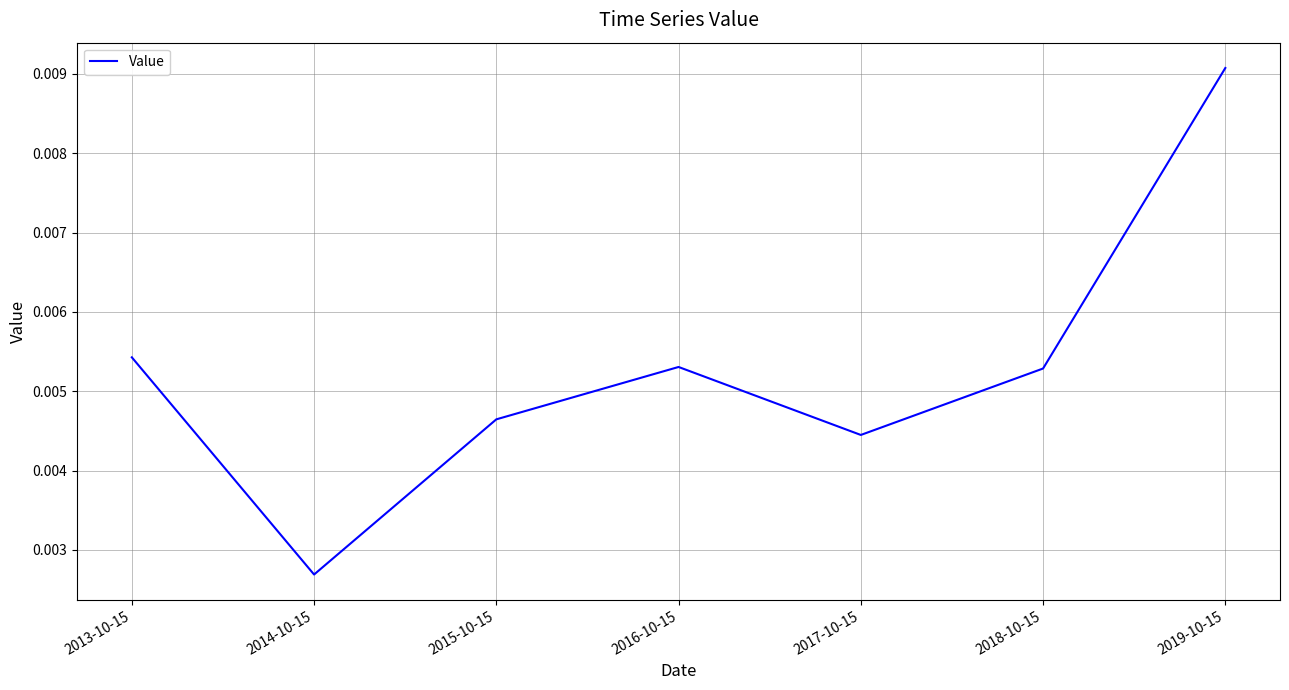

Where is the data nearest to the value 0?

2014-10-15